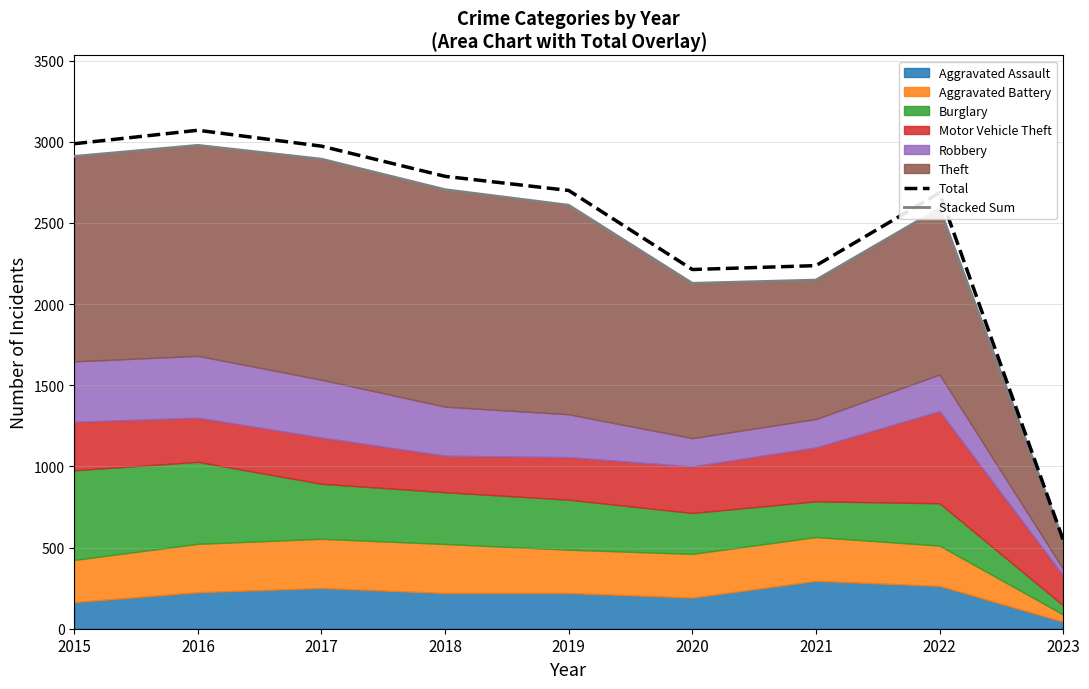

The Total series shows 2973 at 2017. True or false?

True